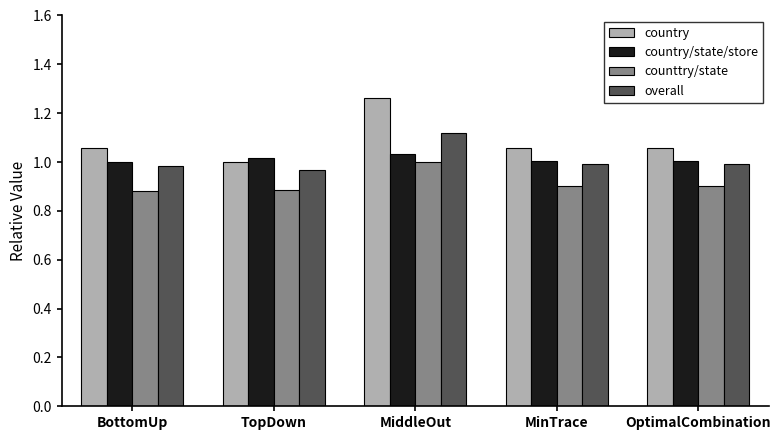

Which series has the largest total across all categories?

country